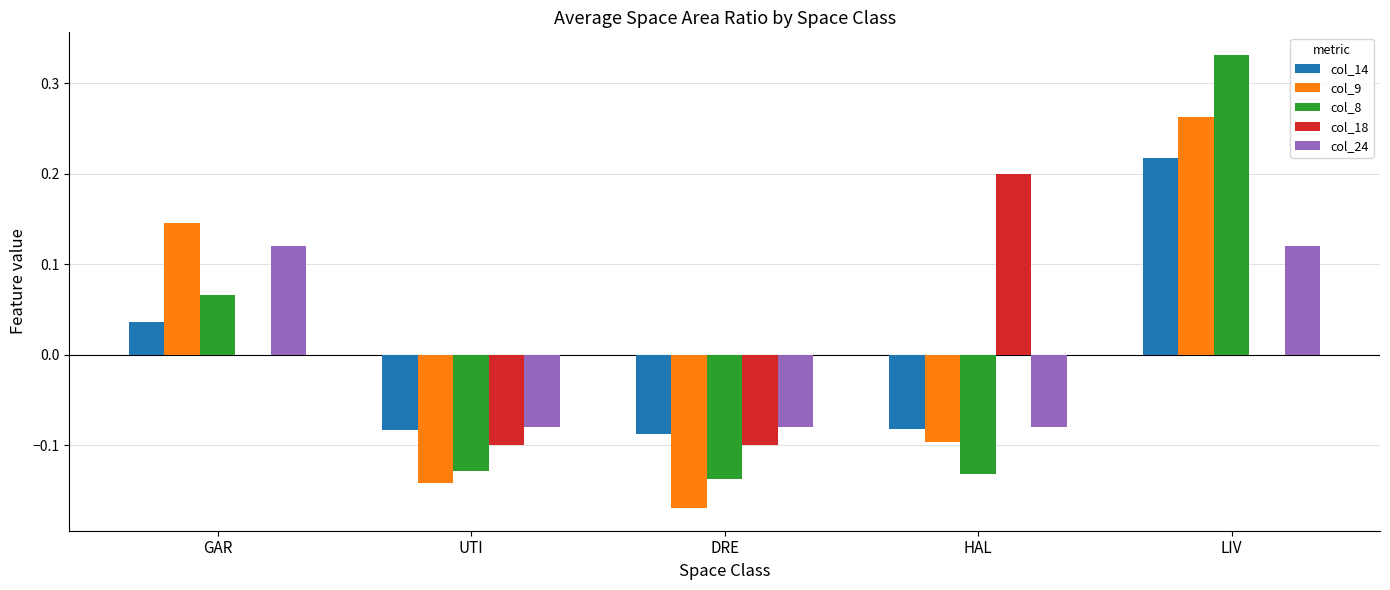

Which category has the highest value across all series?

LIV